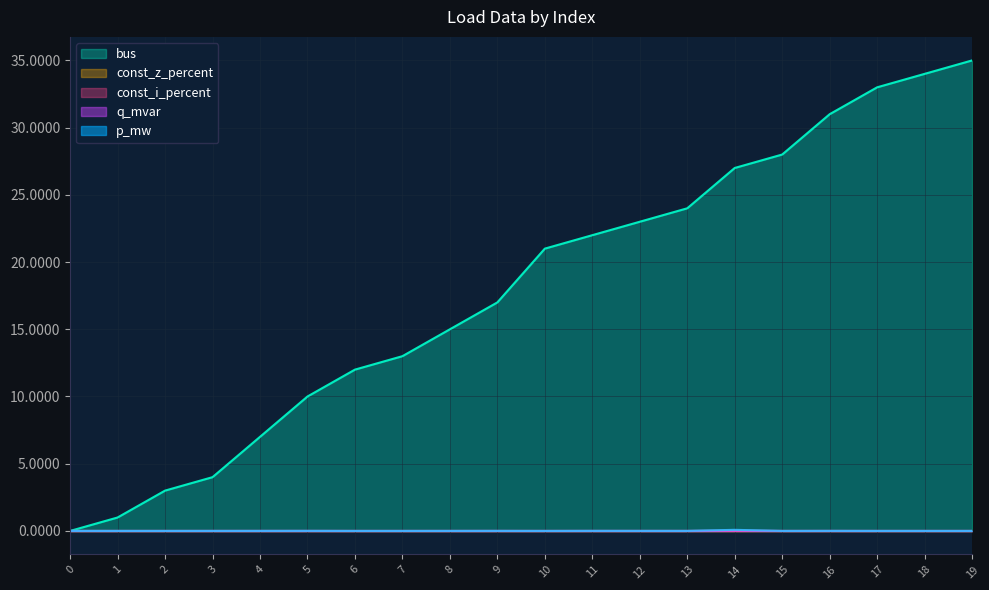

True or false: q_mvar and p_mw intersect in this chart.

False